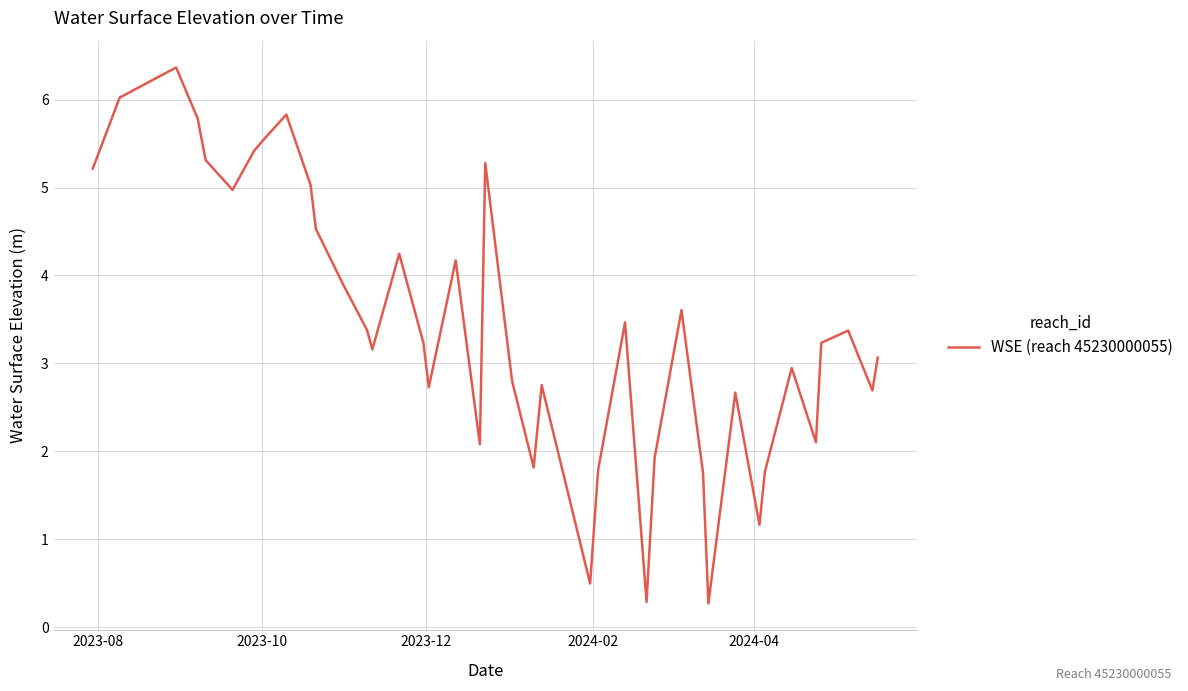

Count the number of categories in the chart.

40